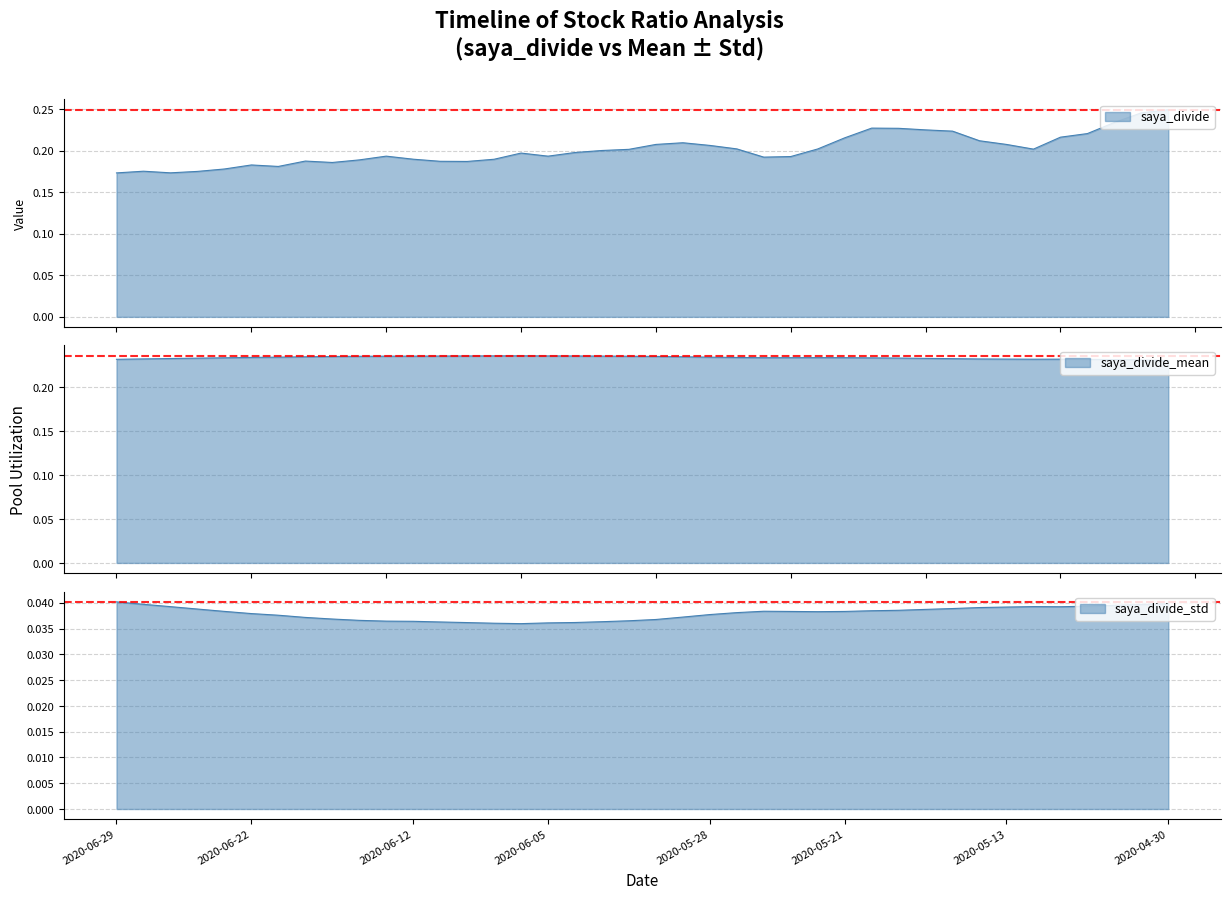

Count the number of data series in this chart.

3